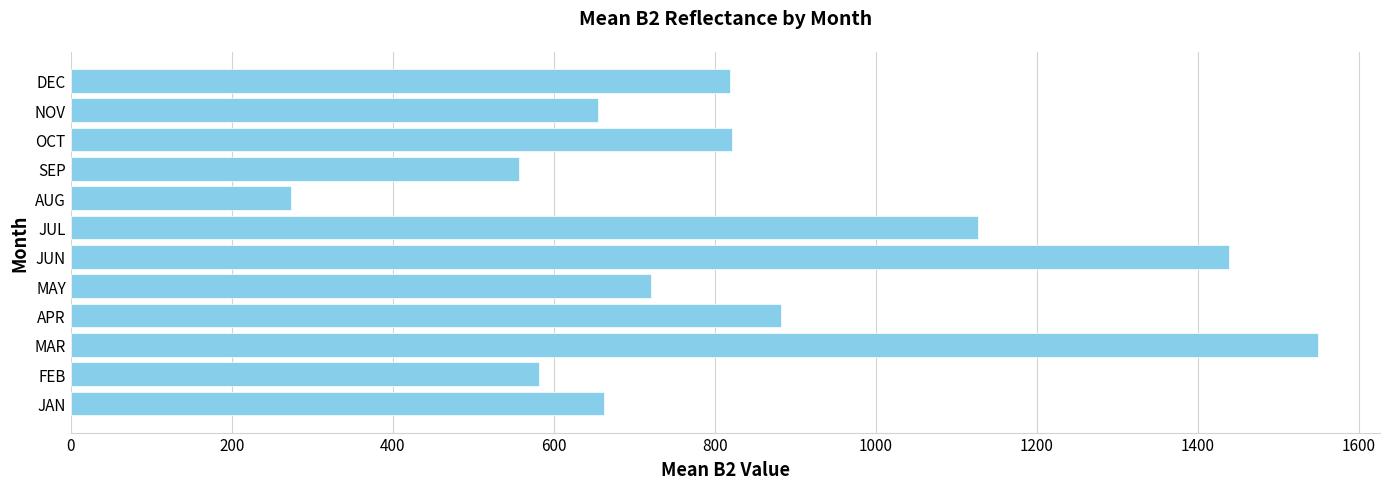

What is the ratio of the value at JAN to the value at SEP?

1.2